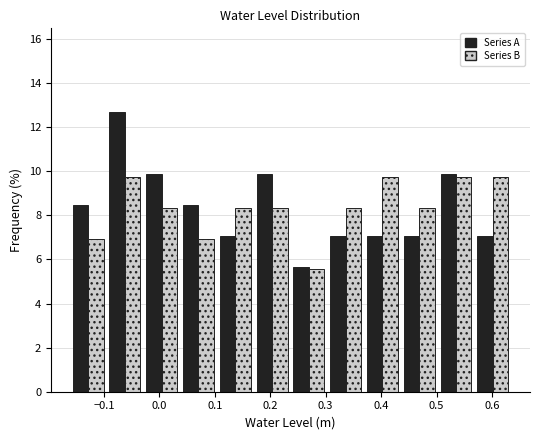

Reading left to right, transcribe this chart: for each range on the x-axis, give the height of each series' bar. Neither the bar edges nor the heights are printed on the chart, so give them approximately, as read against the axes.

-0.16 to -0.10: Series A=8.4	Series B=7.0
-0.10 to -0.03: Series A=12.6	Series B=9.8
-0.03 to 0.04: Series A=9.8	Series B=8.4
0.04 to 0.10: Series A=8.4	Series B=7.0
0.10 to 0.17: Series A=7.0	Series B=8.4
0.17 to 0.24: Series A=9.8	Series B=8.4
0.24 to 0.30: Series A=5.6	Series B=5.6
0.30 to 0.37: Series A=7.0	Series B=8.4
0.37 to 0.44: Series A=7.0	Series B=9.8
0.44 to 0.50: Series A=7.0	Series B=8.4
0.50 to 0.57: Series A=9.8	Series B=9.8
0.57 to 0.63: Series A=7.0	Series B=9.8